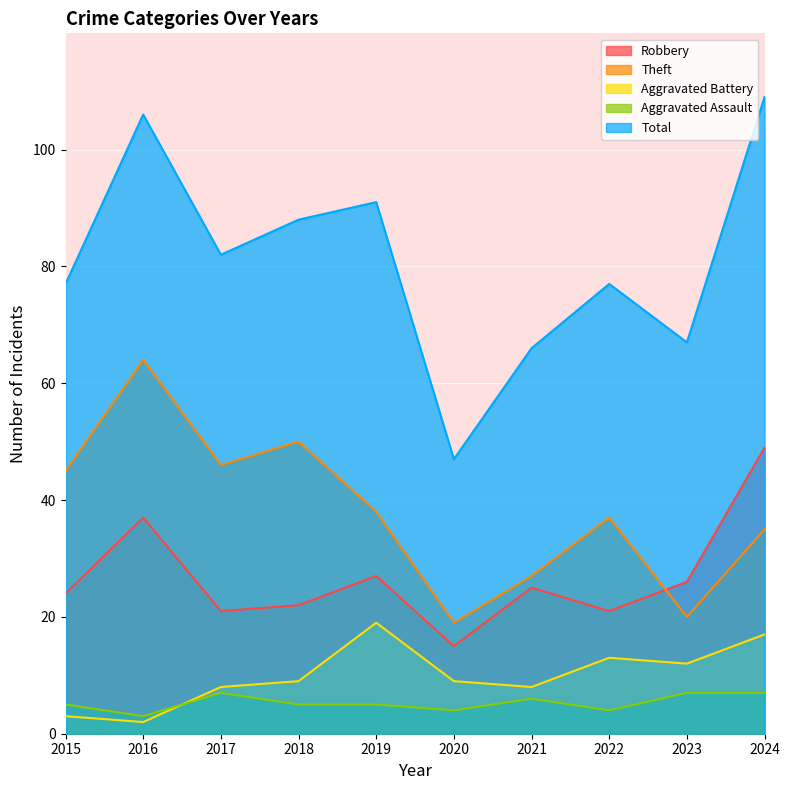

At which category is the sum across all series the highest?

2024